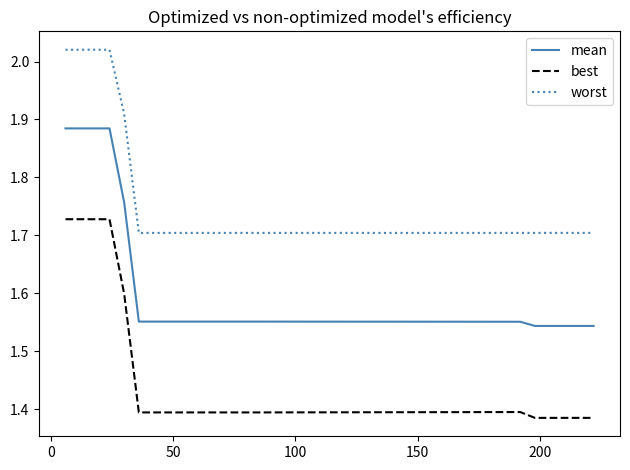

Rank the series by their maximum value, from highest to lowest.

worst, mean, best